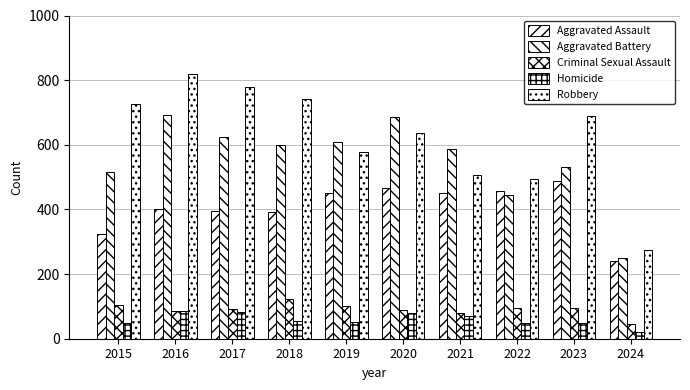

How many distinct data groups are displayed?

5